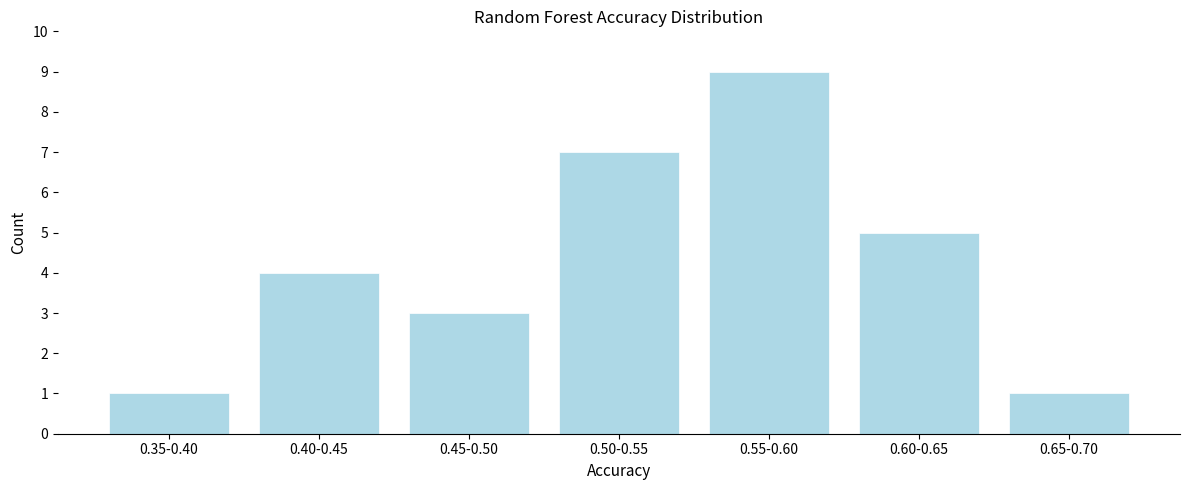

Reading left to right, list all the values displayed in this chart.

0.35-0.40=1	0.40-0.45=4	0.45-0.50=3	0.50-0.55=7	0.55-0.60=9	0.60-0.65=5	0.65-0.70=1